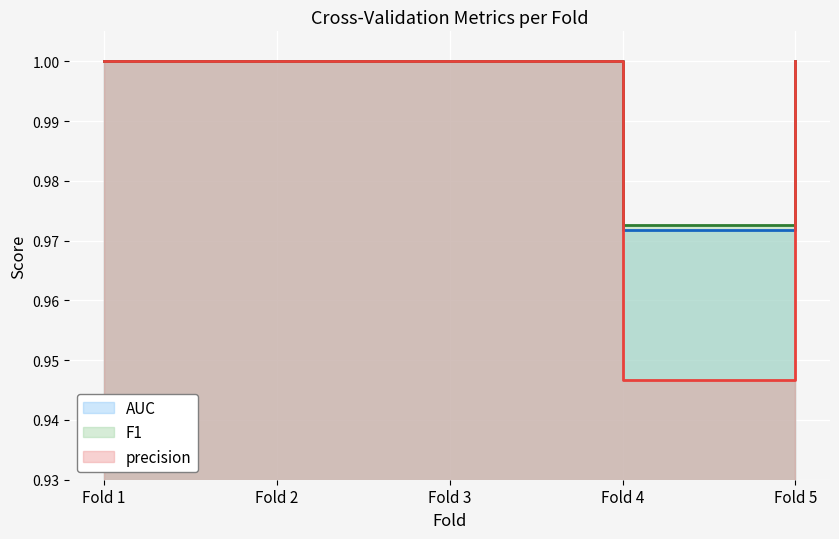

Is it true that AUC equals 1.0 at Fold 5?

True